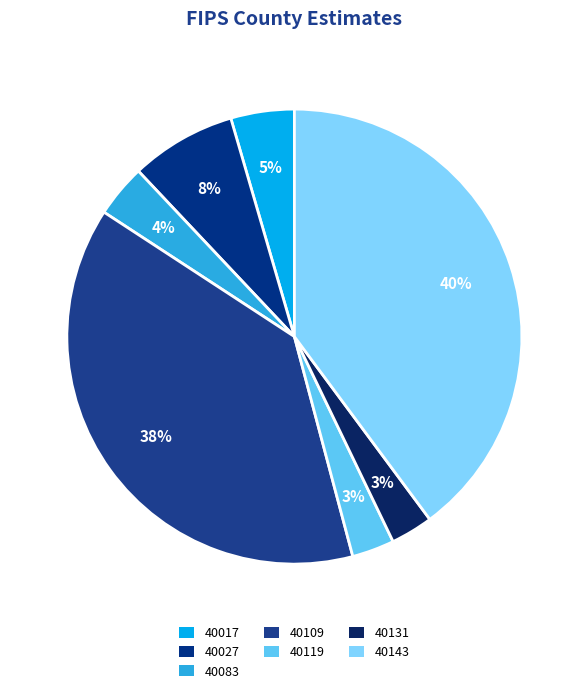

The 40083 slice represents 4% of the pie. True or false?

True